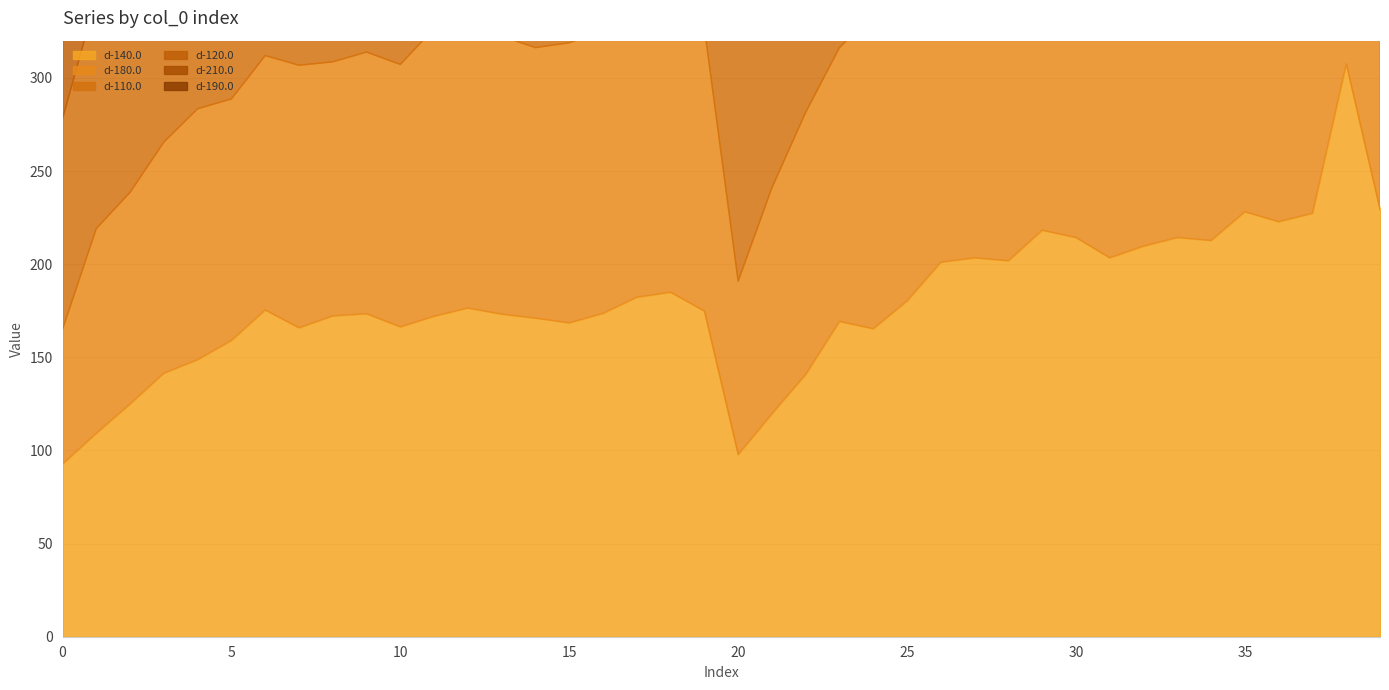

What is the difference between the d-210.0 values at 39 and 27?

34.0